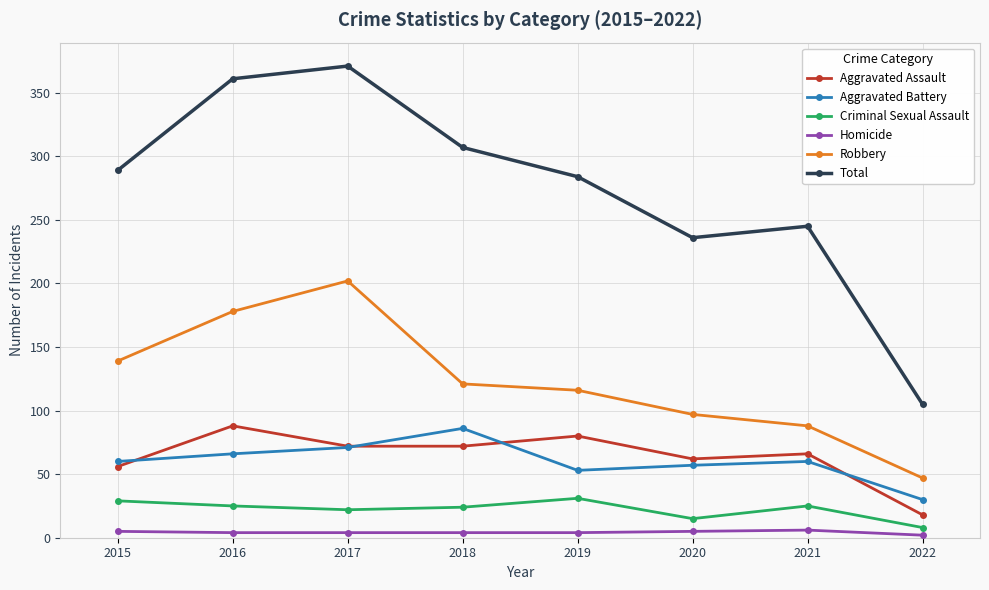

Where is the first local maximum for Robbery?

2017